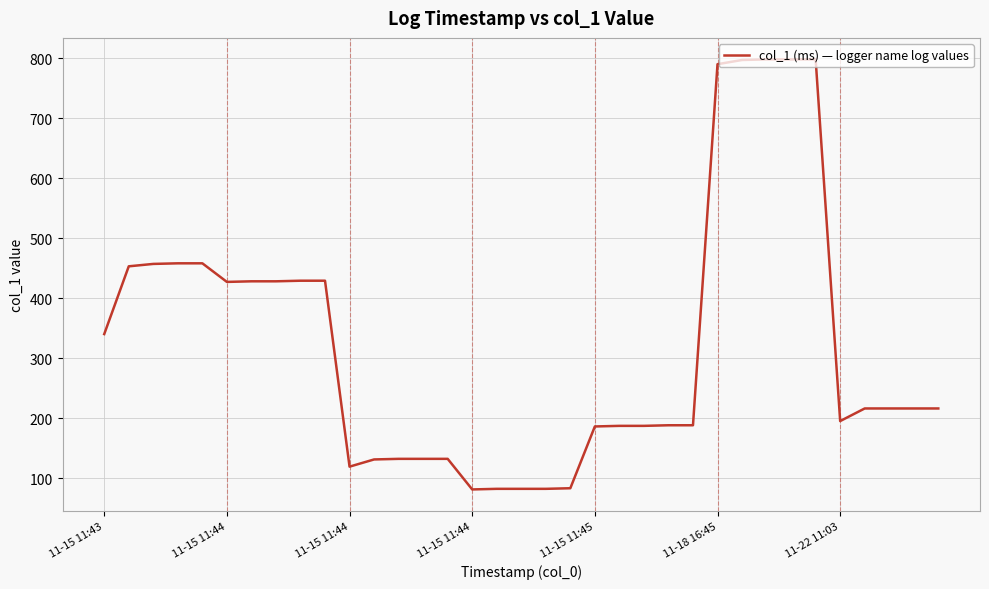

What is the difference between the maximum and minimum values?

717